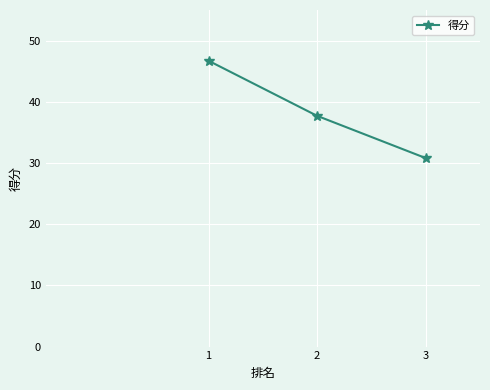

The chart shows a value of 30.8 at 3. True or false?

True